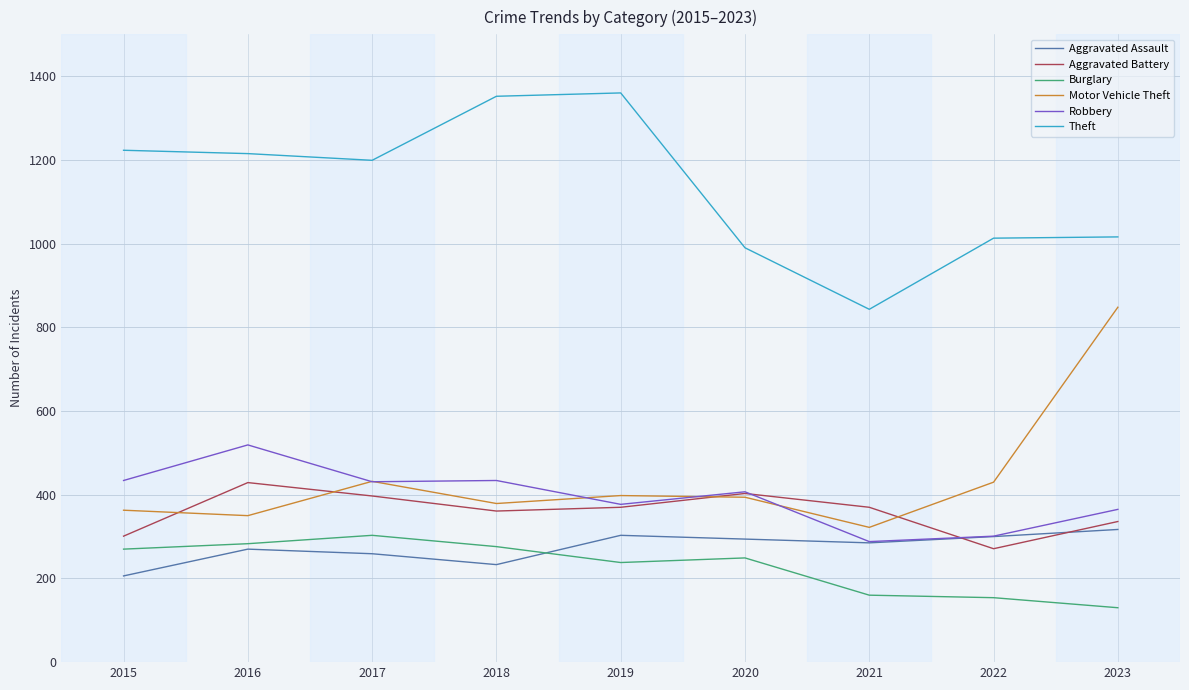

The Robbery series shows 431 at 2017. True or false?

True